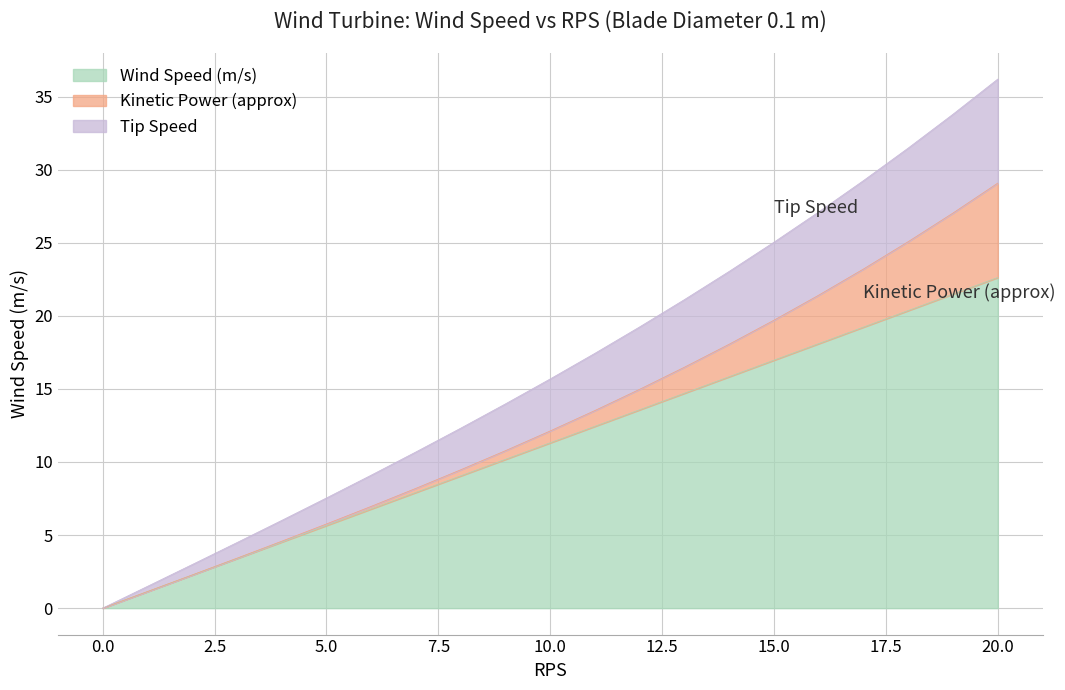

What is the sum of all Wind Speed (m/s) values?

237.5